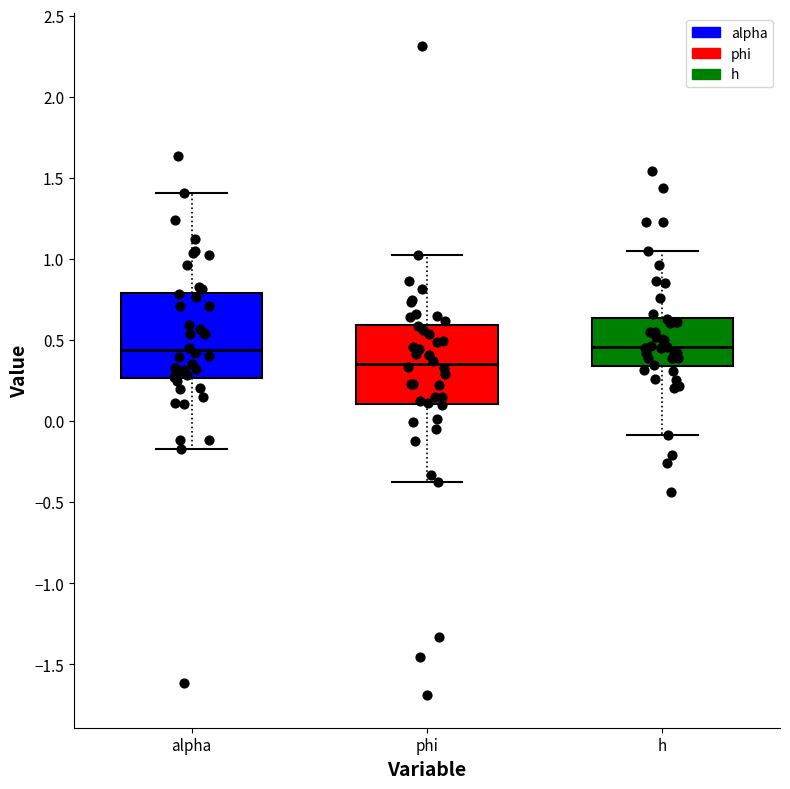

Reading left to right, transcribe this box plot: for each box, give where its median line is, the range the box spans, and where its two whiskers end, as read against the y-axis. The values are not printed on the chart, so give them approximately, as read against the axis.

alpha: median 0.45, box 0.25 to 0.80, whiskers -0.15 to 1.40
phi: median 0.35, box 0.10 to 0.60, whiskers -0.35 to 1.05
h: median 0.45, box 0.35 to 0.65, whiskers -0.10 to 1.05